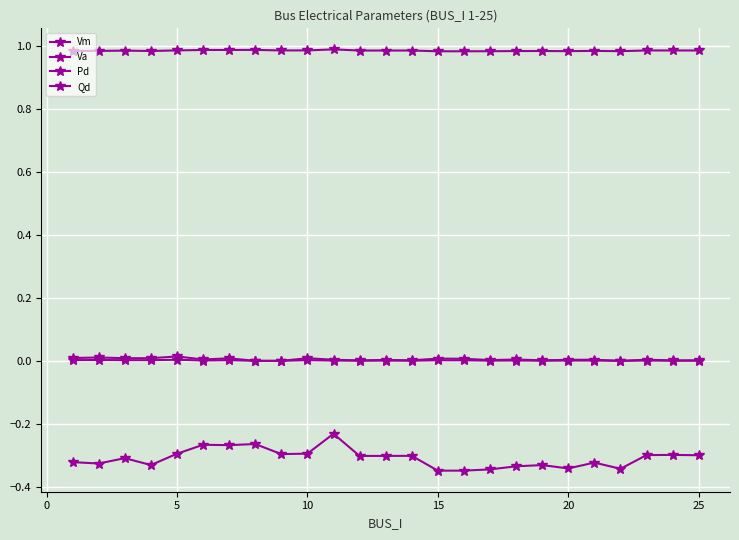

How many data points does each series have?

25